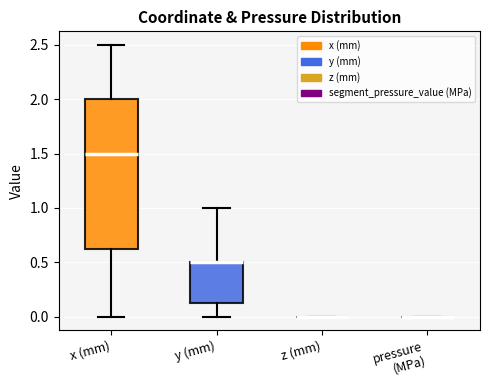

Comparing the boxes themselves (not the whiskers), which one is the tallest?

x (mm)